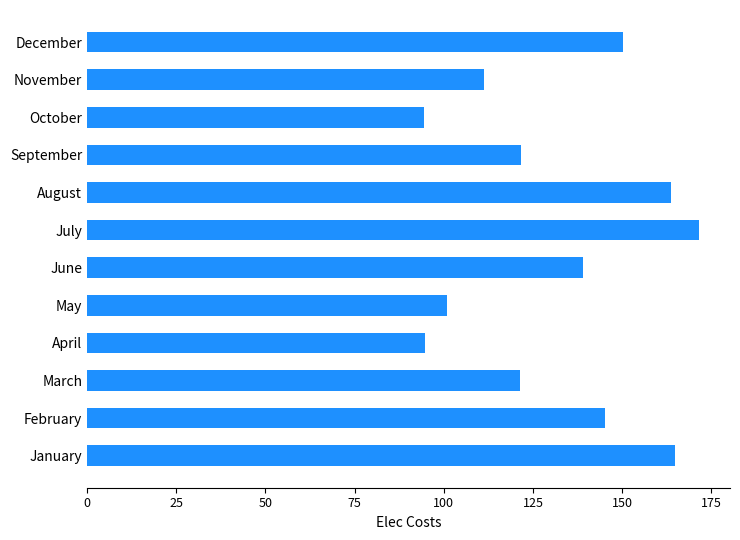

What is the change in value from July to December?

-21.4